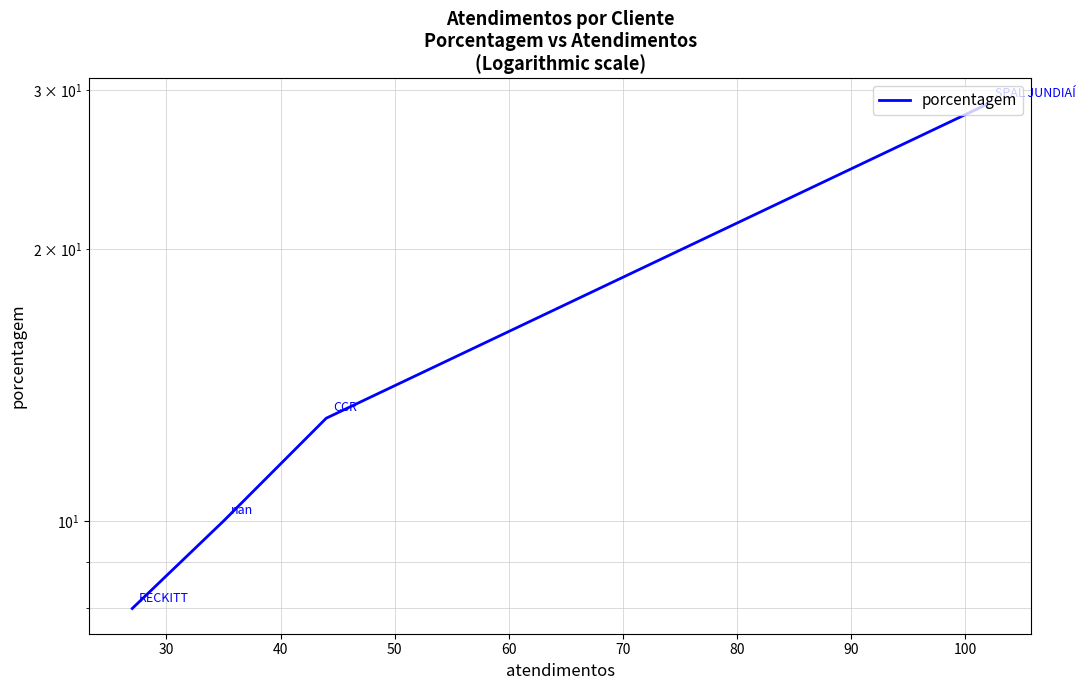

Is it true that the value at 40 is 10?

True